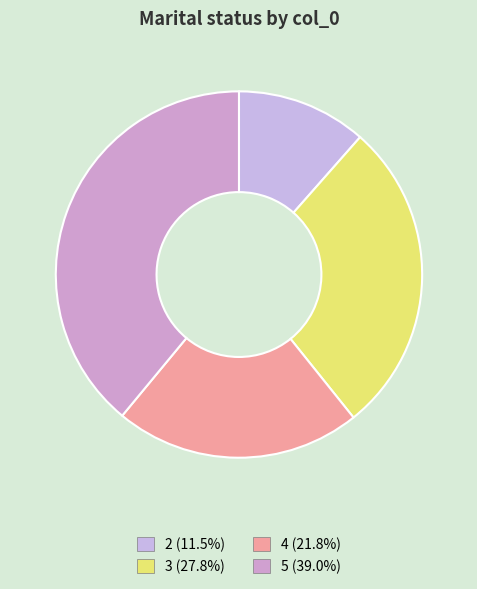

How many slices are in this pie chart?

4